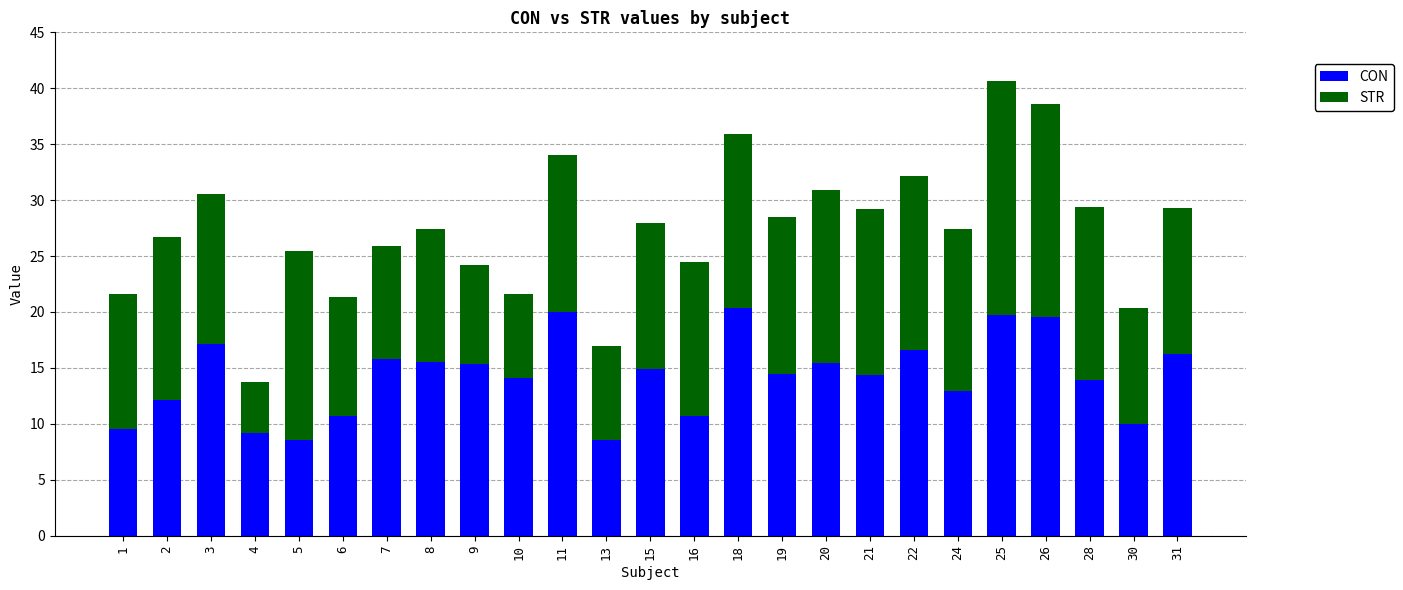

How many bars are there in total?

25